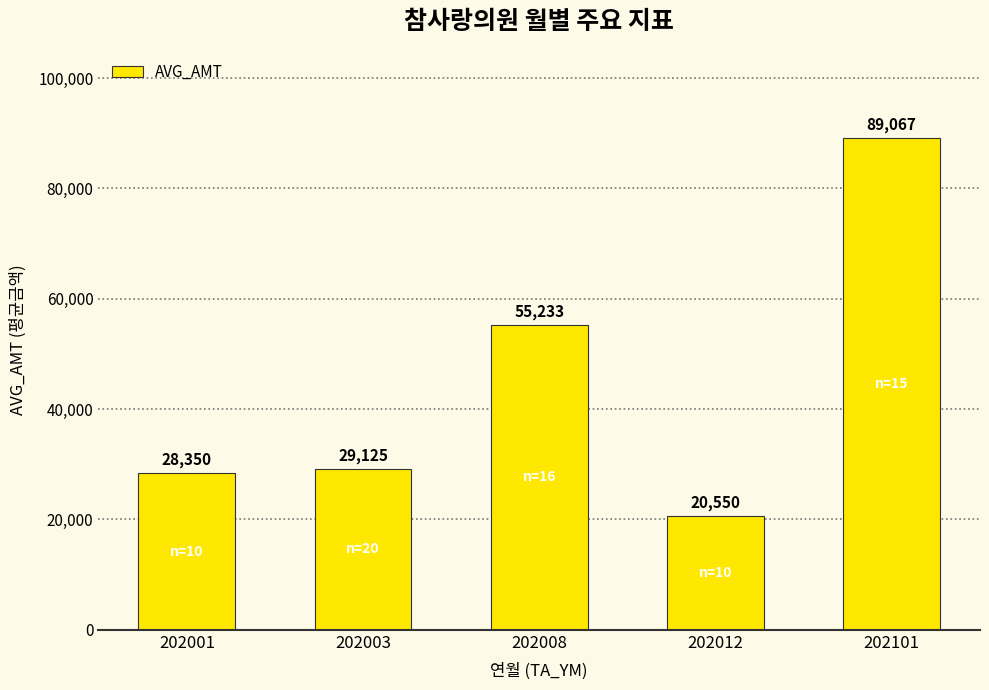

Where is the data nearest to the value 54808?

202008